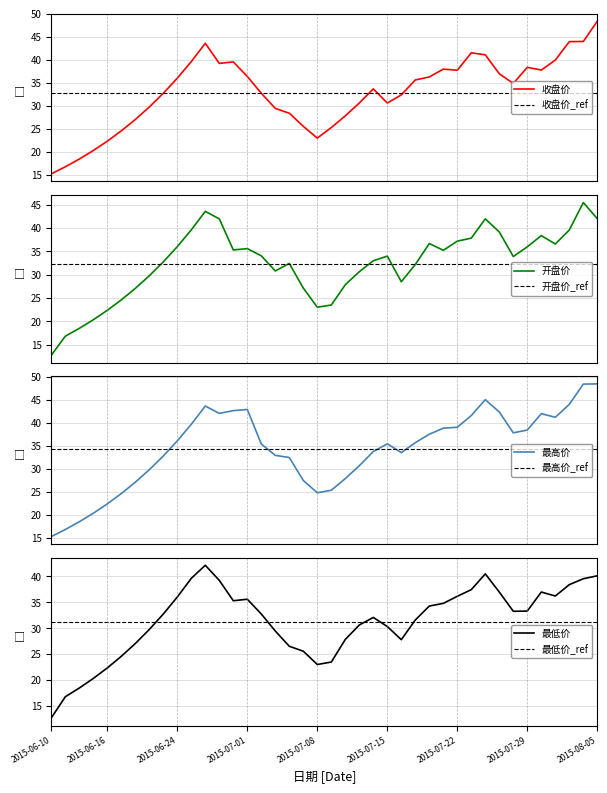

Read the 最高价 value at 2015-06-23.

32.8